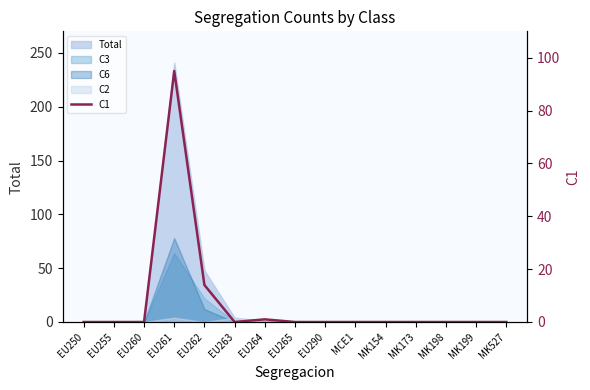

The value at EU264 is 1. True or false?

True